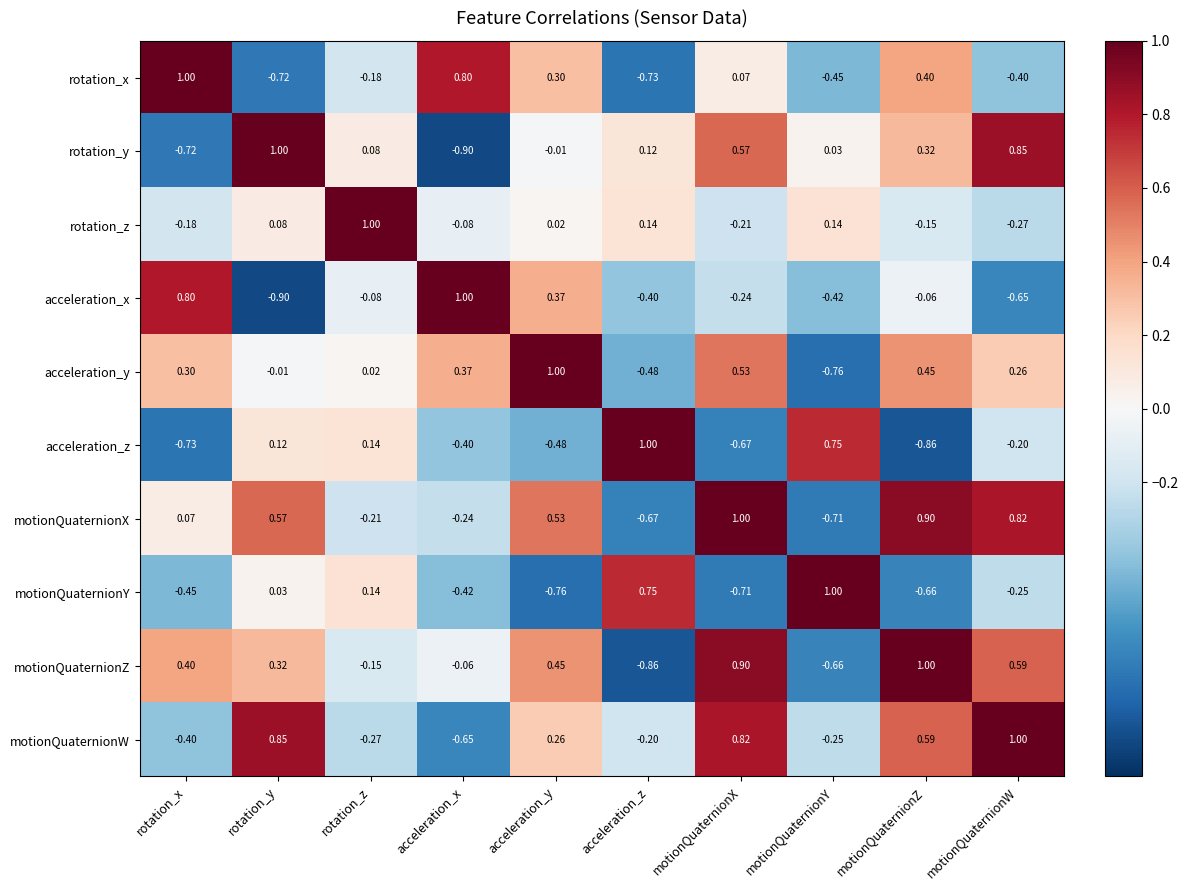

Which category has the lowest value in the rotation_y series?

acceleration_x